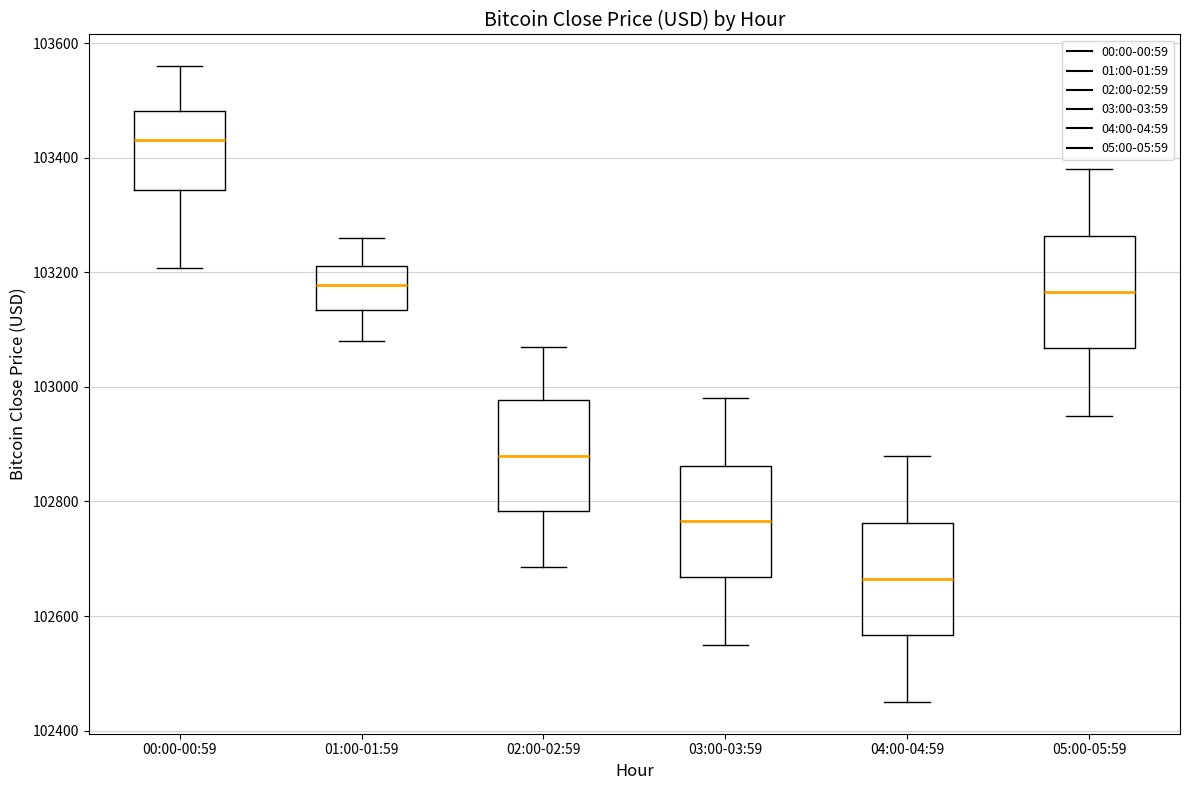

Which box's median line is the lowest?

04:00-04:59